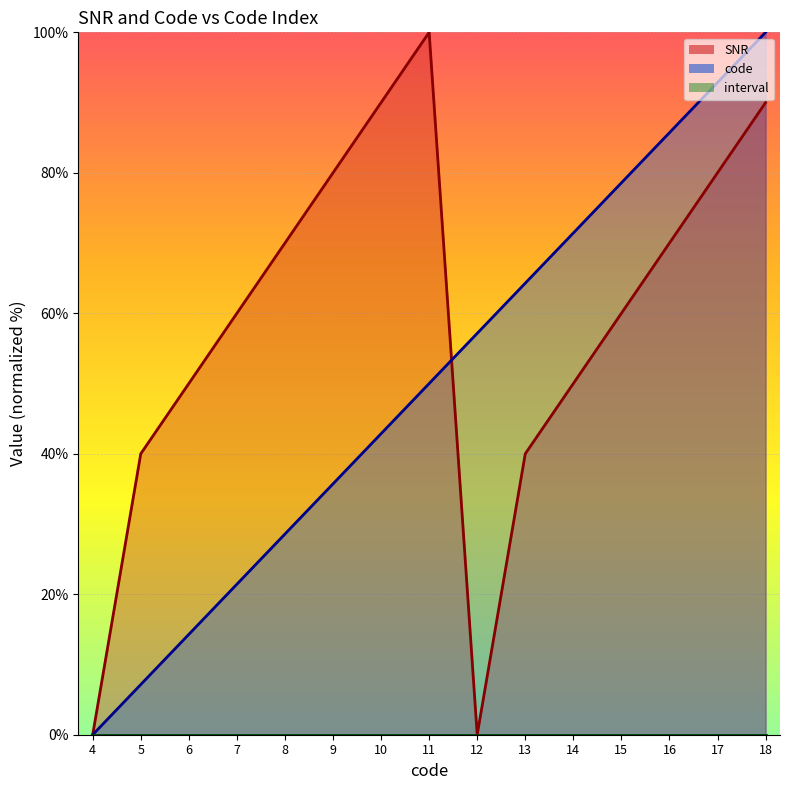

The code series shows 28.6 at 8. True or false?

True